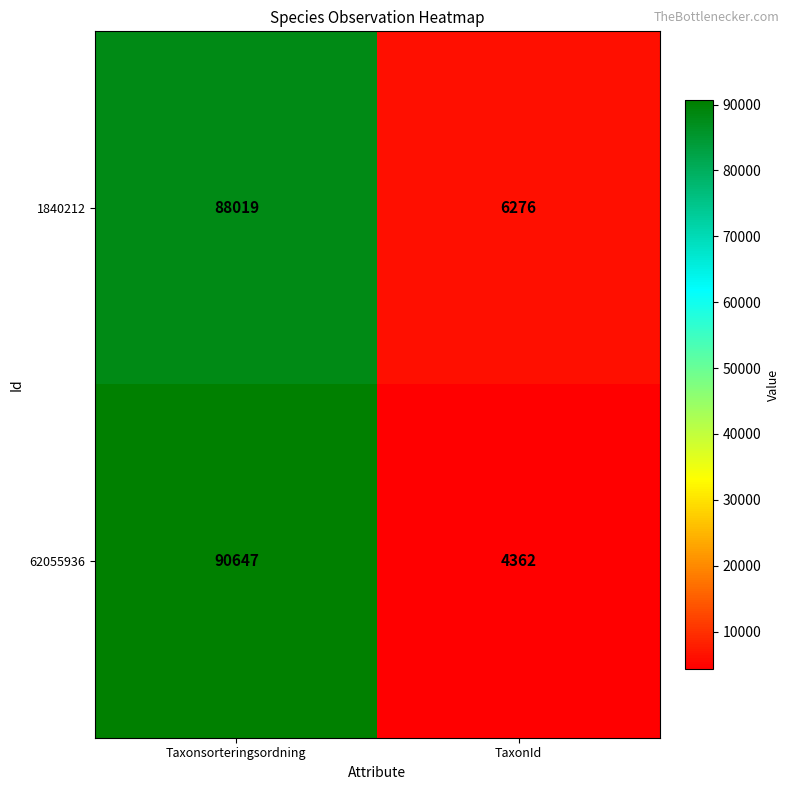

Reading left to right, extract all data points from this chart.

1840212: Taxonsorteringsordning=88019	TaxonId=6276
62055936: Taxonsorteringsordning=90647	TaxonId=4362